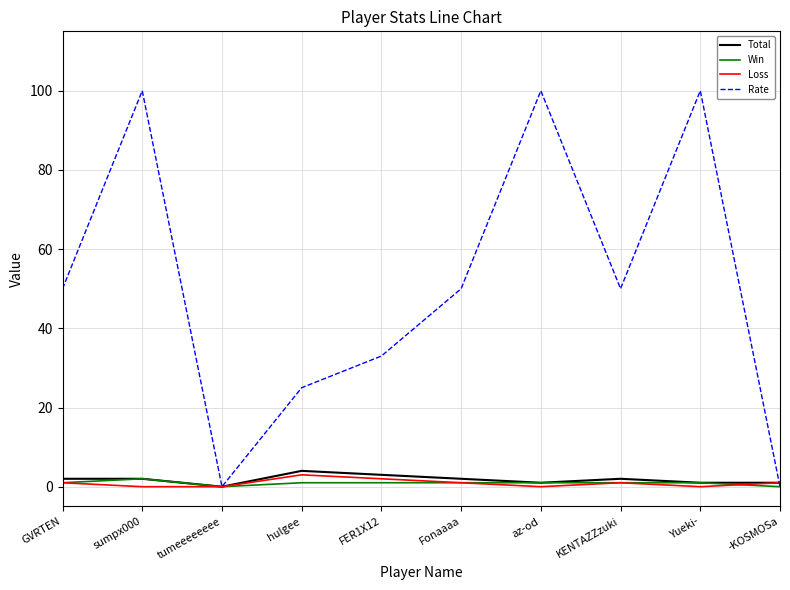

Reading left to right, extract all data points from this chart.

Total: GVRTEN=2	sumpx000=2	tumeeeeeeee=0	hulgee=4	FER1X12=3	Fonaaaa=2	az-od=1	KENTAZZzuki=2	Yueki-=1	-KOSMOSa=1
Win: GVRTEN=1	sumpx000=2	tumeeeeeeee=0	hulgee=1	FER1X12=1	Fonaaaa=1	az-od=1	KENTAZZzuki=1	Yueki-=1	-KOSMOSa=0
Loss: GVRTEN=1	sumpx000=0	tumeeeeeeee=0	hulgee=3	FER1X12=2	Fonaaaa=1	az-od=0	KENTAZZzuki=1	Yueki-=0	-KOSMOSa=1
Rate: GVRTEN=50	sumpx000=100	tumeeeeeeee=0	hulgee=25	FER1X12=33	Fonaaaa=50	az-od=100	KENTAZZzuki=50	Yueki-=100	-KOSMOSa=0